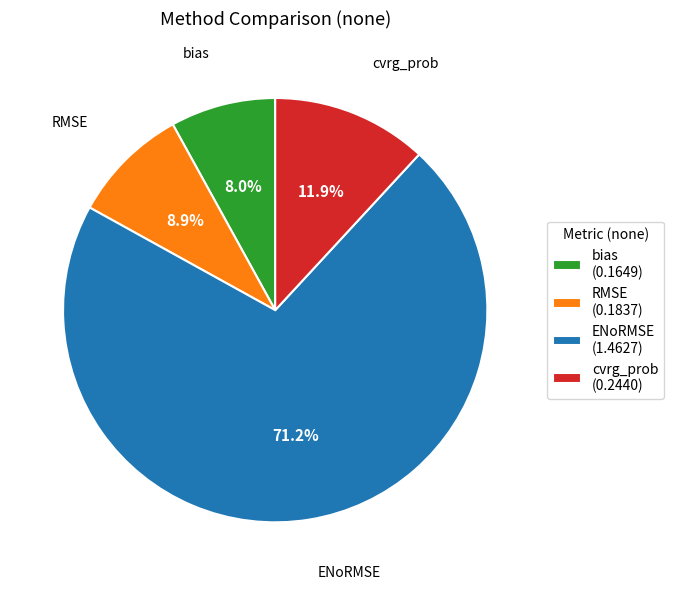

What percentage is NOT represented by bias?

92.0%